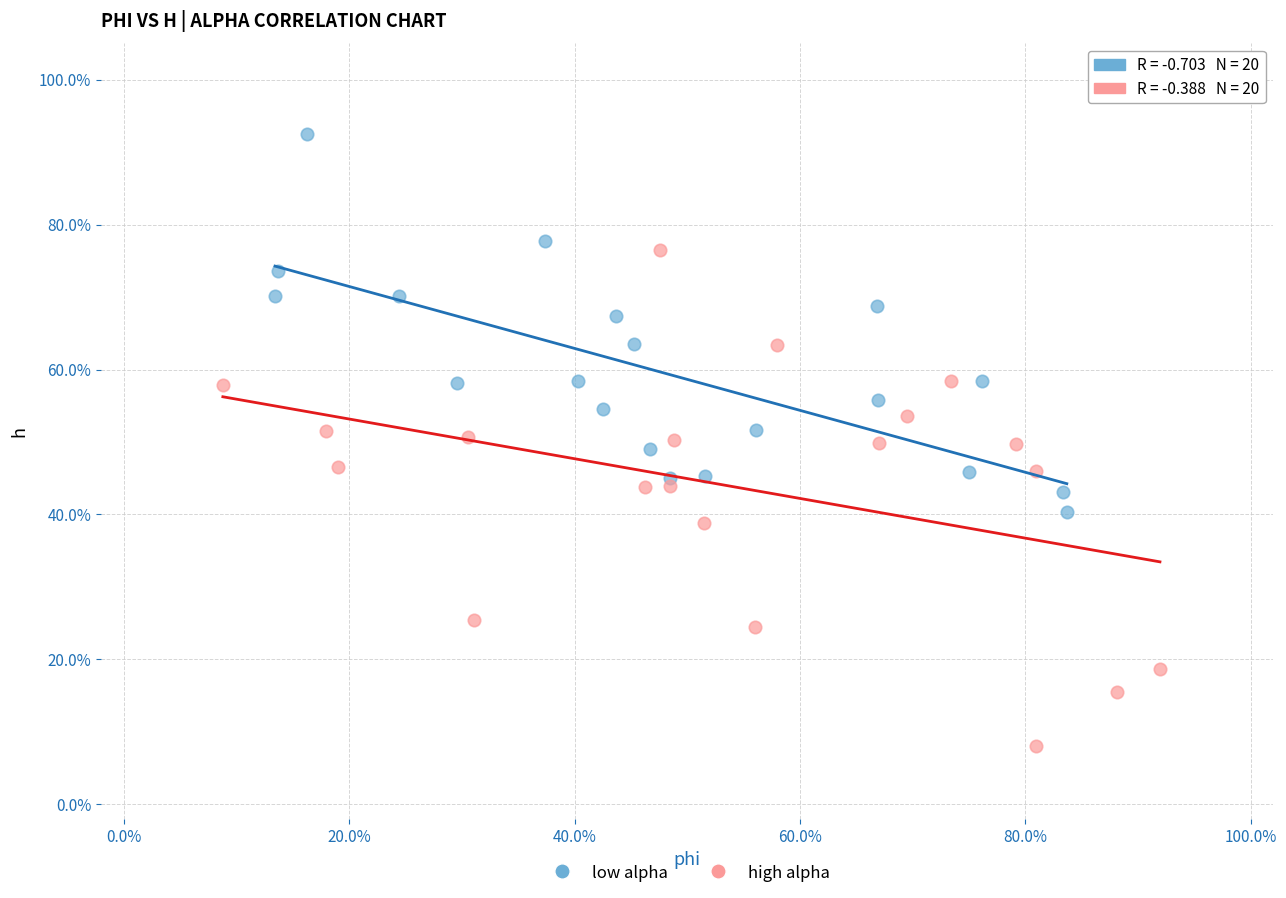

What are all the series names shown in the legend?

low alpha, high alpha